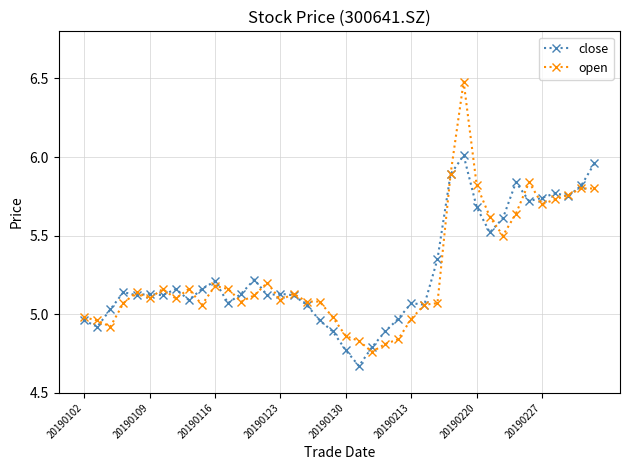

What is the sum of all close values?

210.6